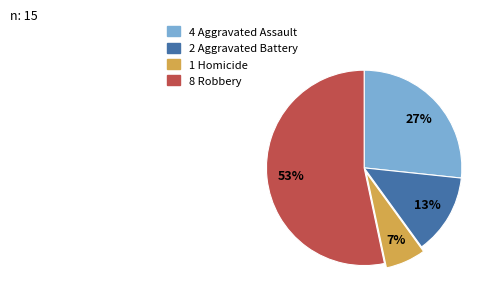

Count the number of slices in the pie.

4